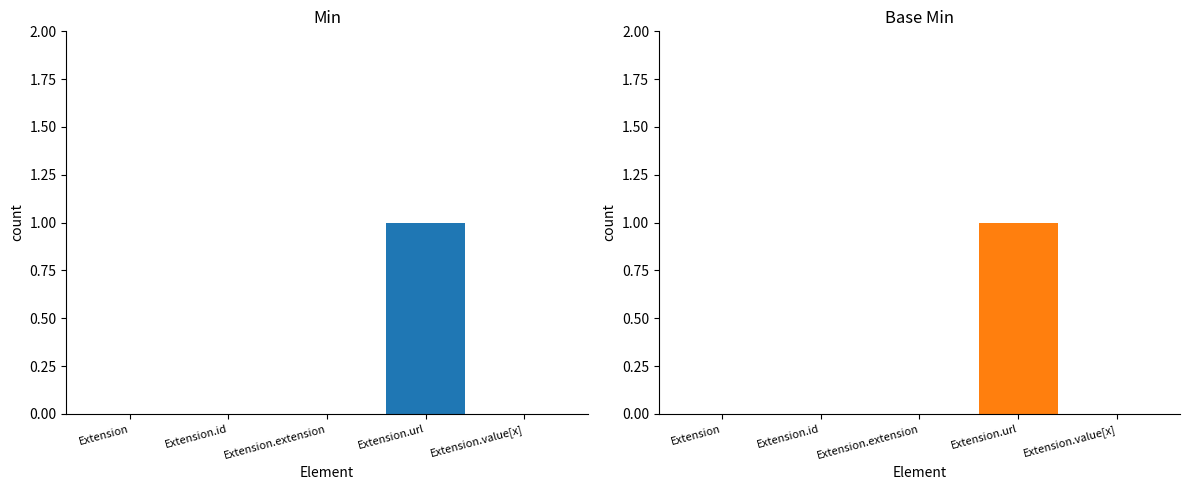

What is the label of the 2nd bar from the right?

Extension.url